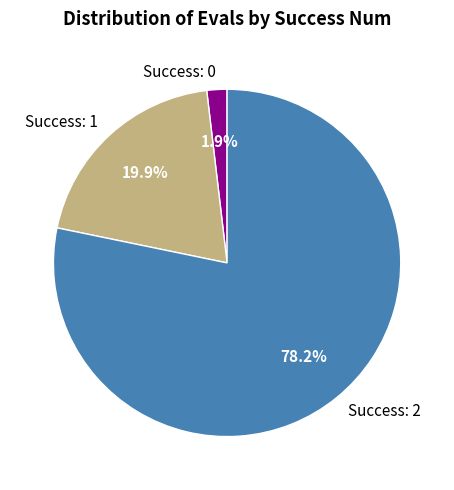

Is there any slice that represents more than half of the pie?

Yes